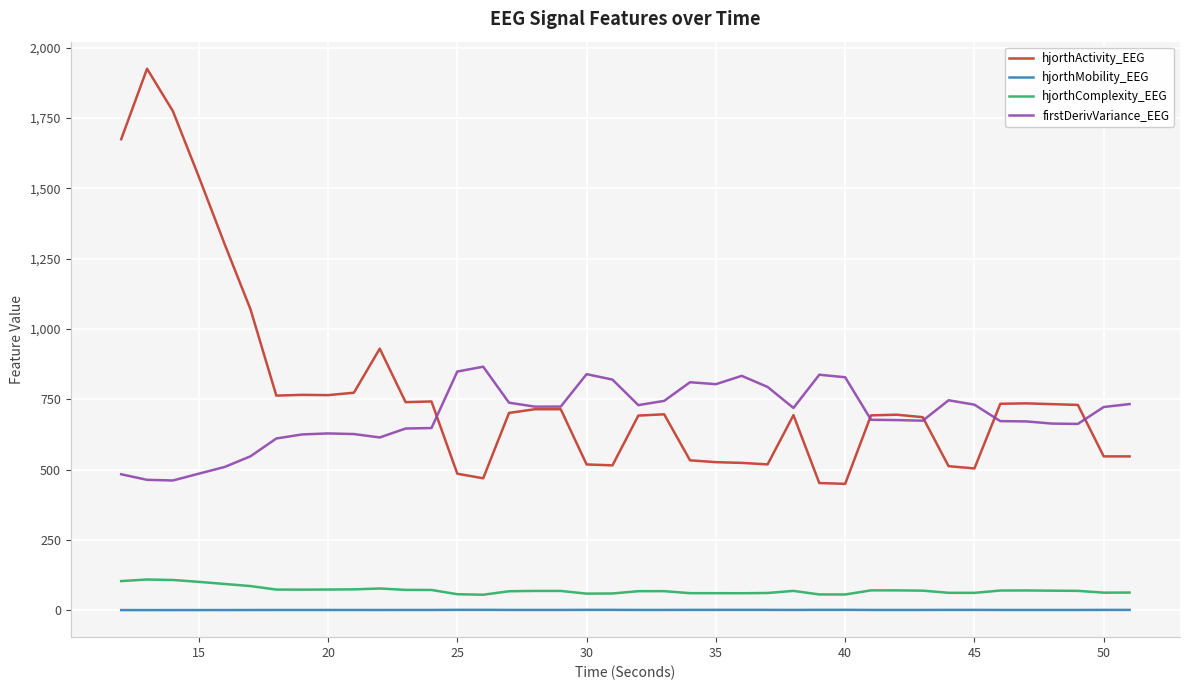

What is the highest value of the hjorthComplexity_EEG series?

109.2